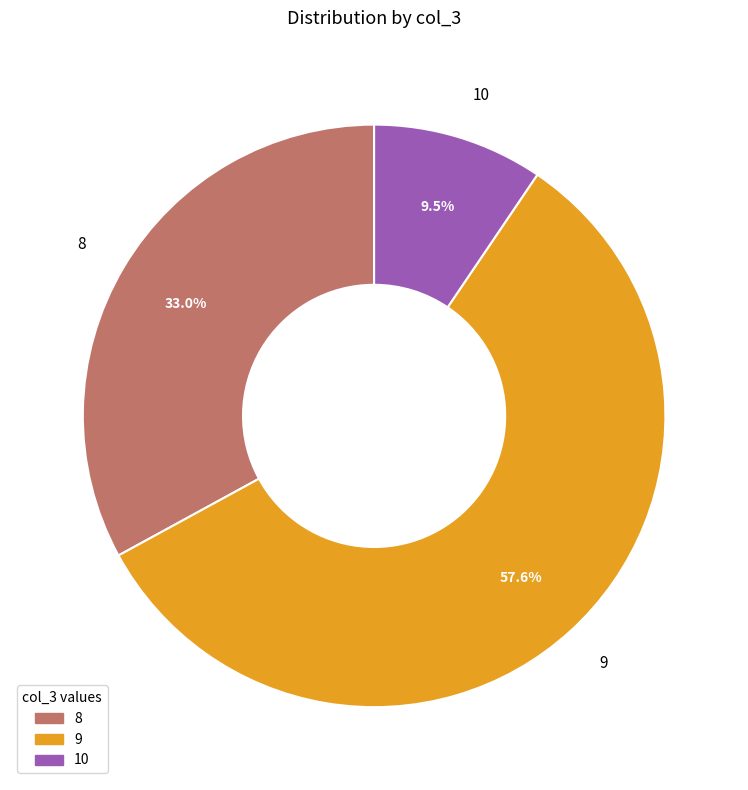

True or false: 10 accounts for 1% of the total.

False